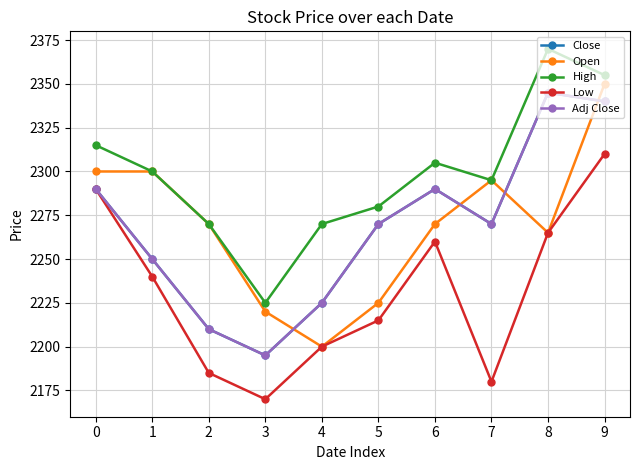

Rank the series by their maximum value, from highest to lowest.

High, Open, Close, Adj Close, Low